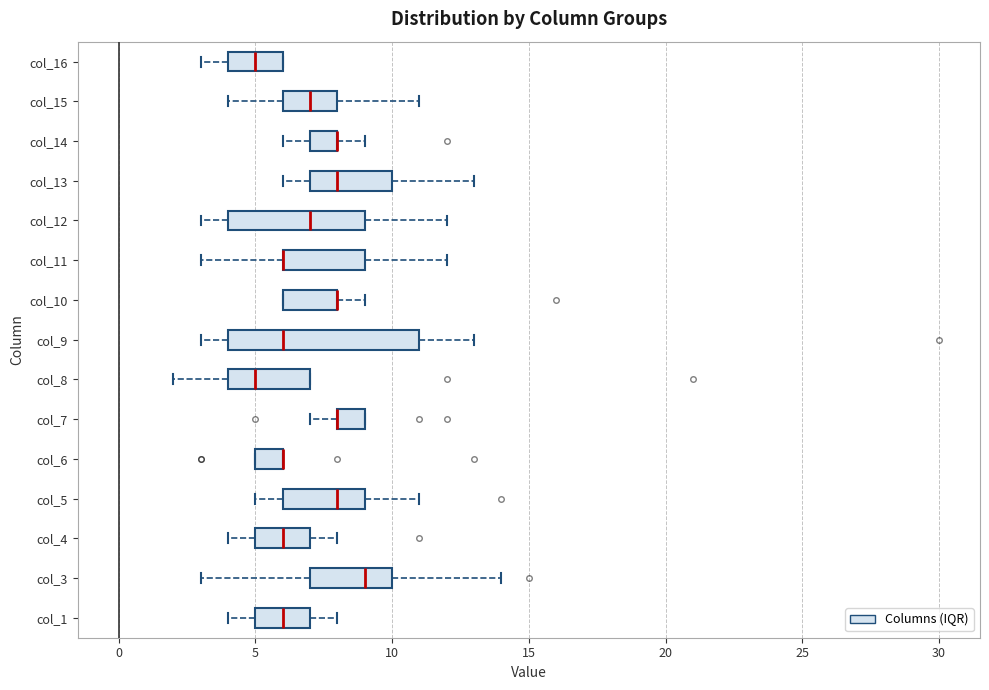

Comparing the boxes themselves (not the whiskers), which one is the widest?

col_9